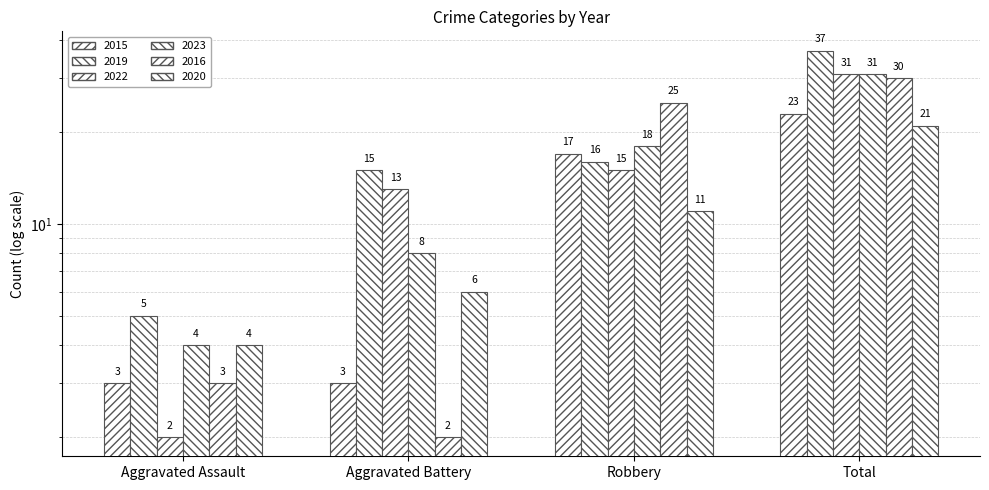

Is the value of 2015 at Total greater than the value of 2020 at Aggravated Battery?

Yes